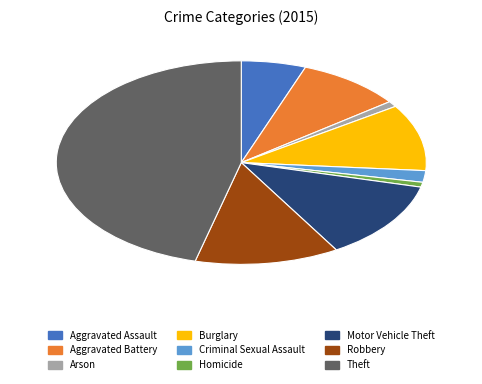

Between Aggravated Assault and Aggravated Battery, which is larger?

Aggravated Battery